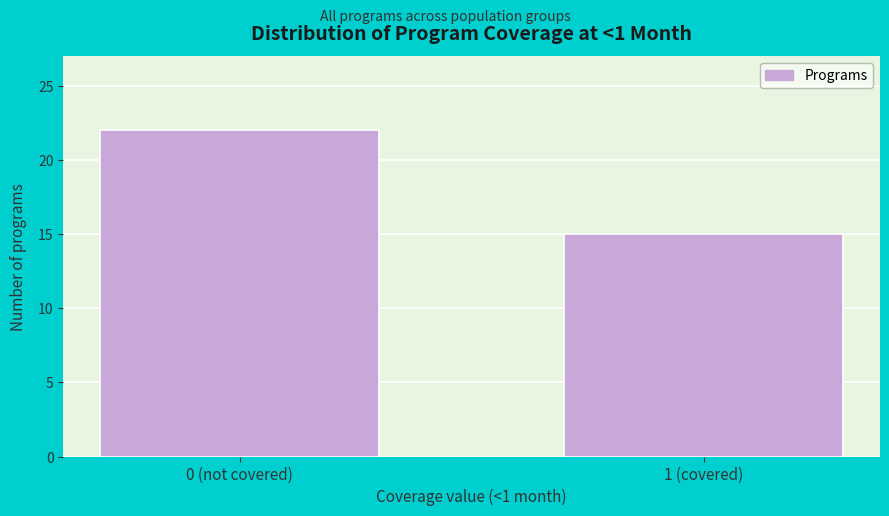

Reading left to right, transcribe all the data shown in this chart.

22	15